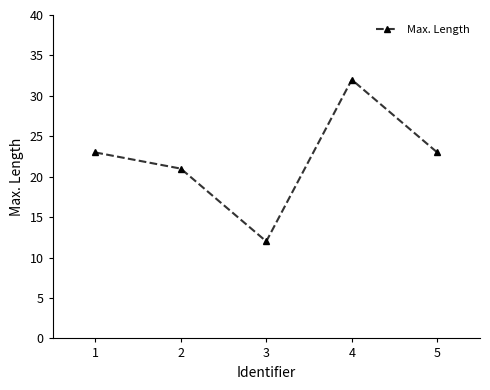

What is the difference between the maximum and minimum values?

20